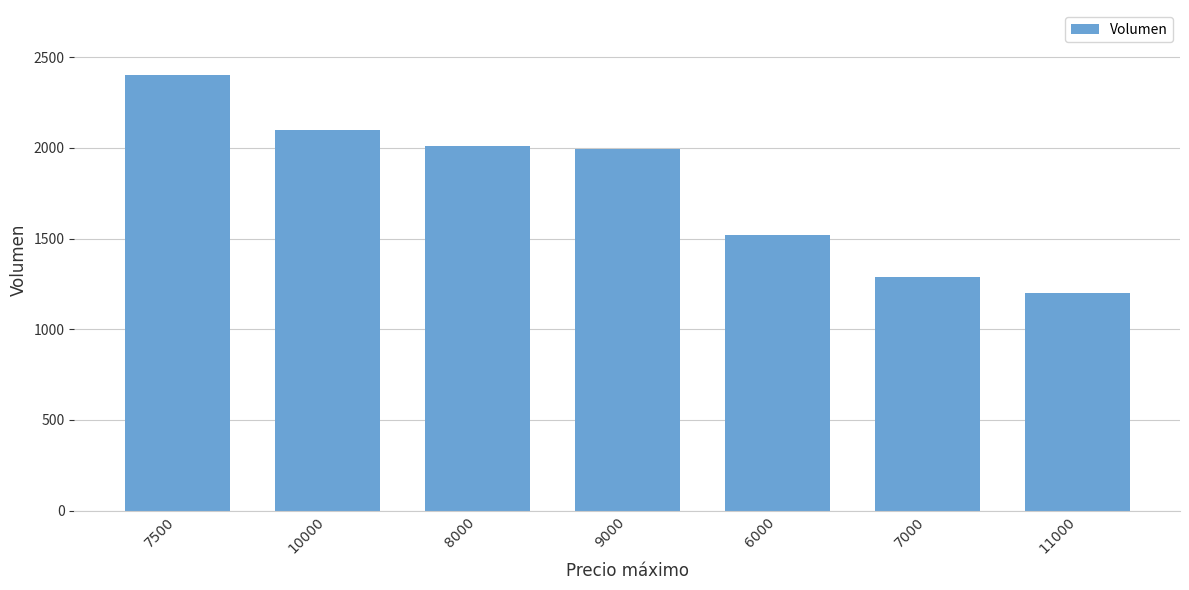

What is the maximum value shown in the chart?

2400.0